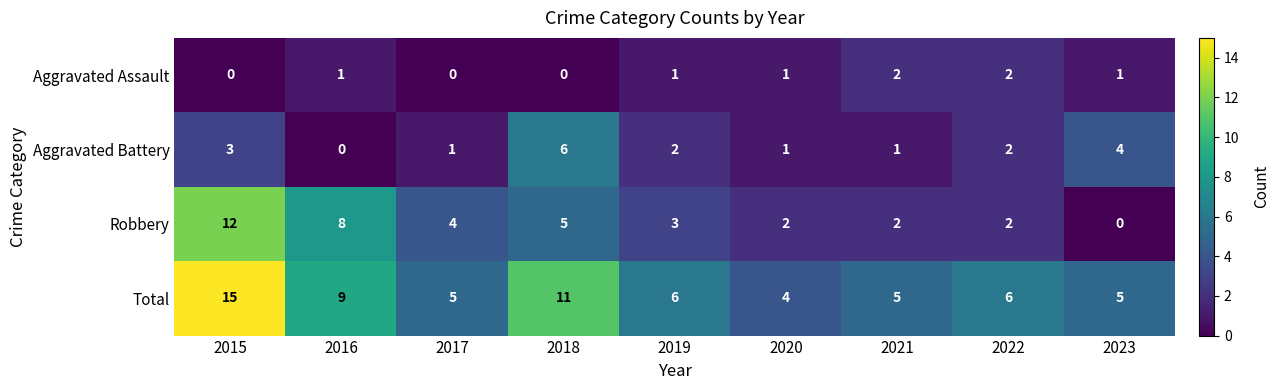

Count the number of data series in this chart.

4